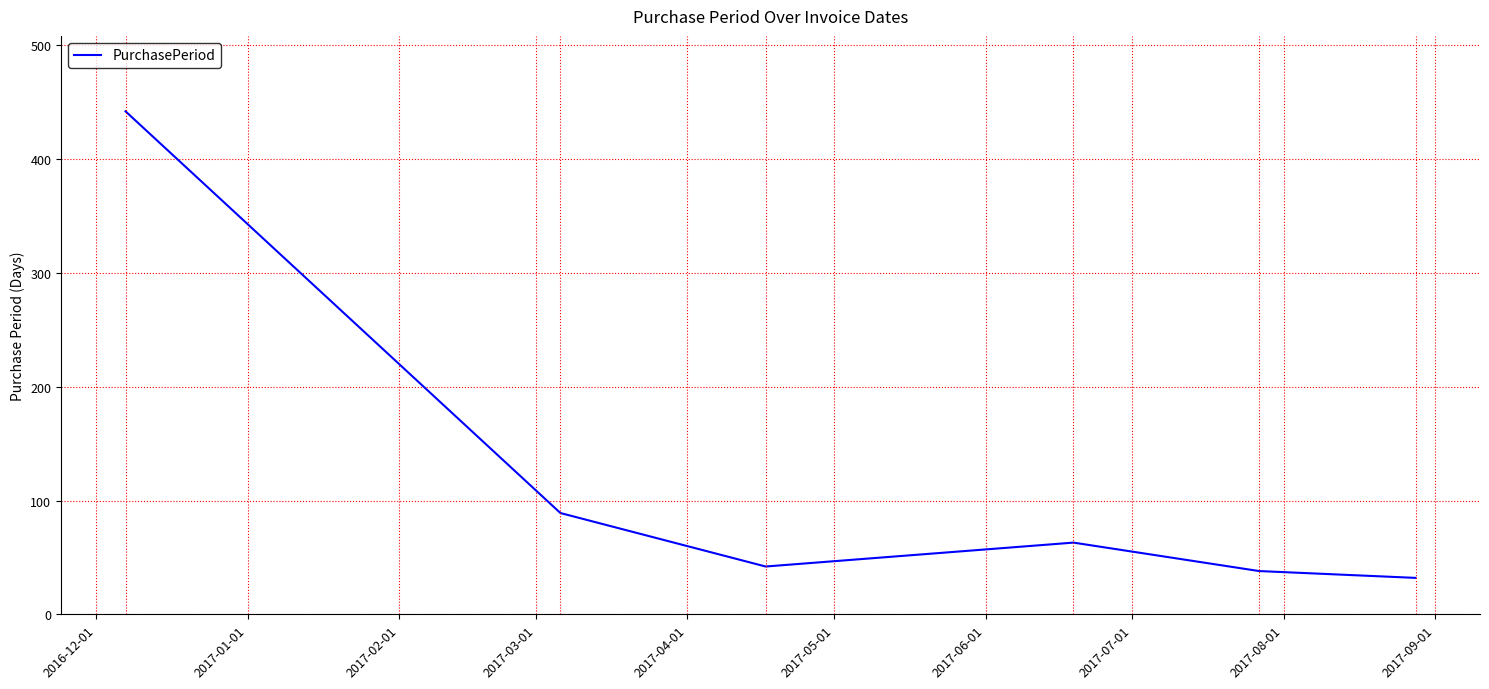

True or false: there are more than 2 points higher than both neighbors.

False